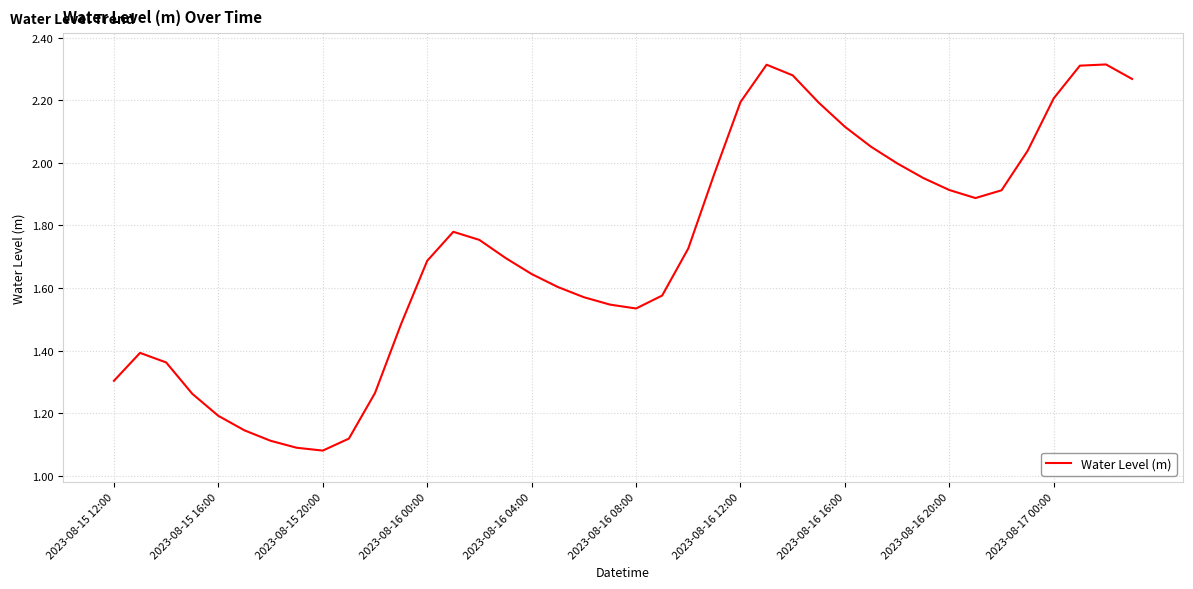

Count the number of categories in the chart.

40